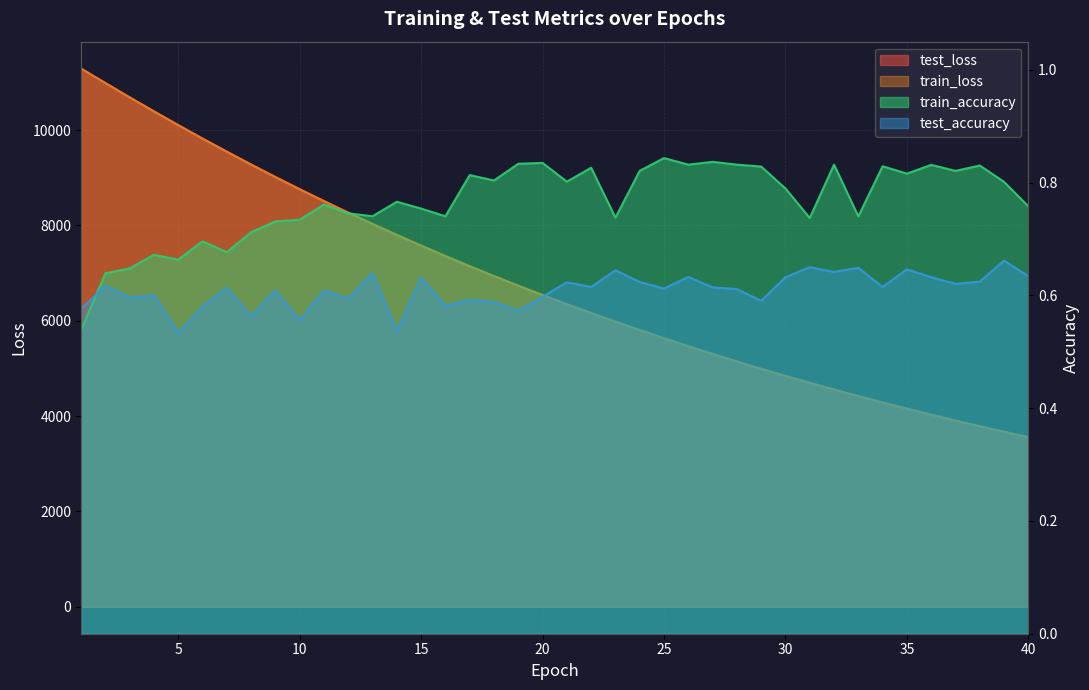

At which category does the chart reach its peak across all series?

1